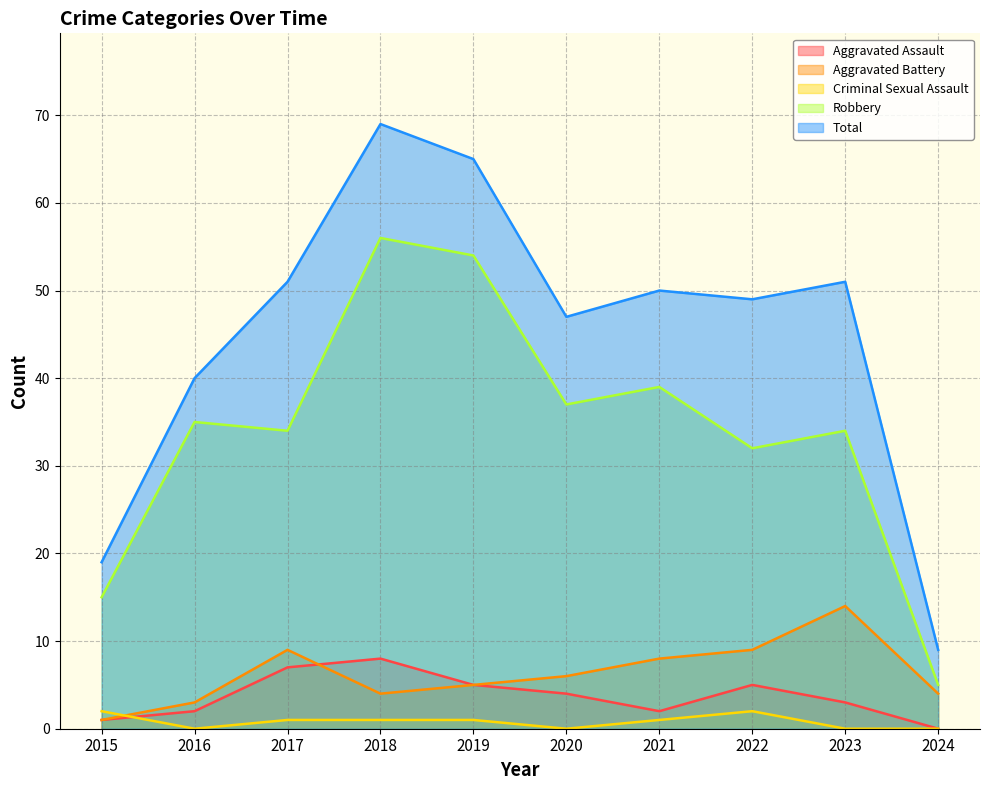

What is the difference between the second highest and minimum values in the Total series?

56